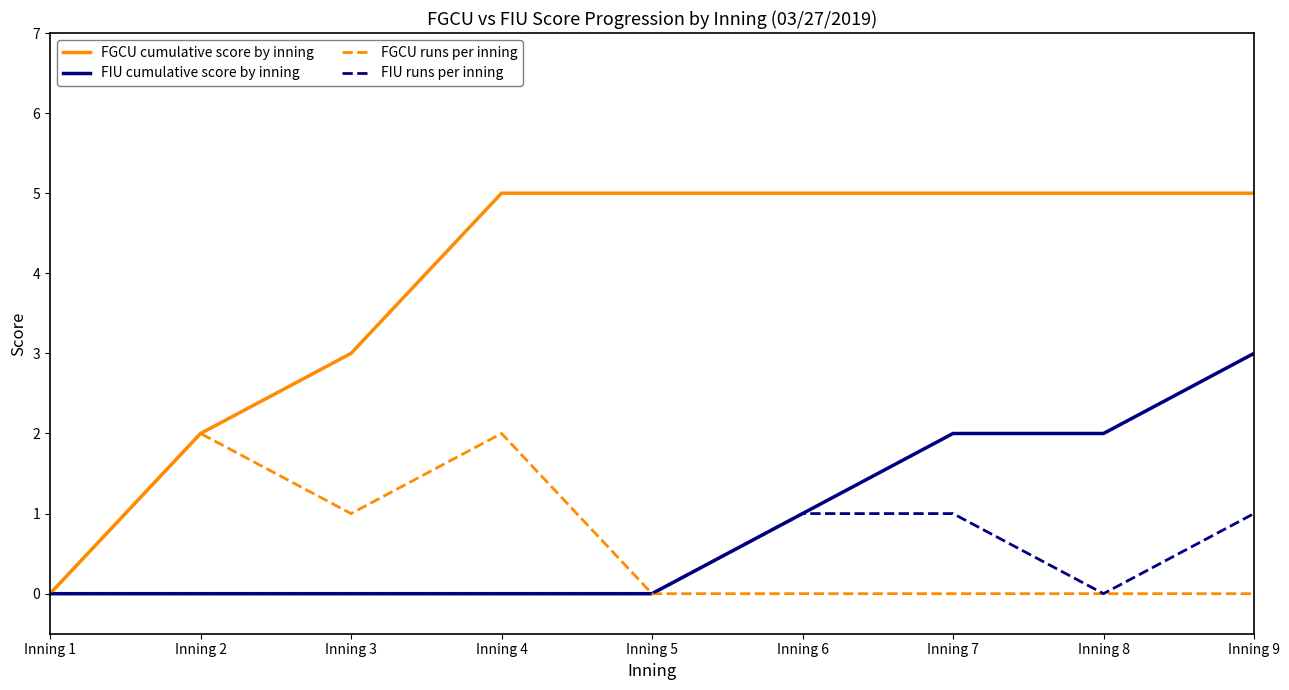

Between Inning 1 and Inning 6, which series saw the biggest shift?

FGCU cumulative score by inning